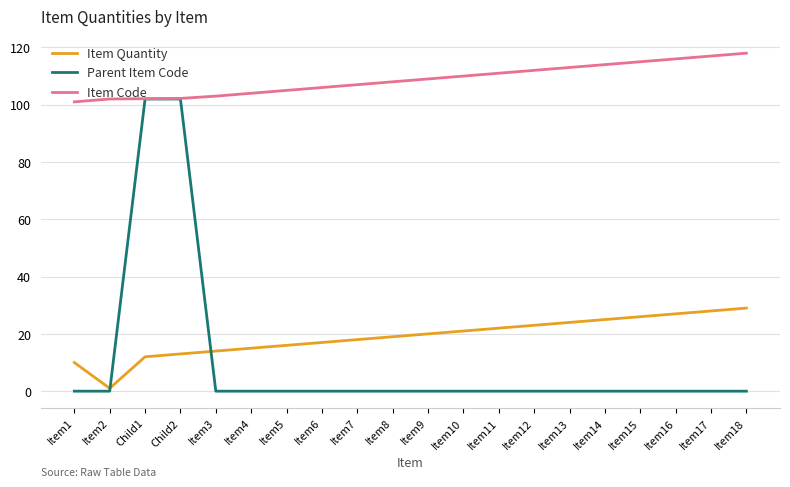

Is it true that Parent Item Code equals 0.0 at Item8?

True